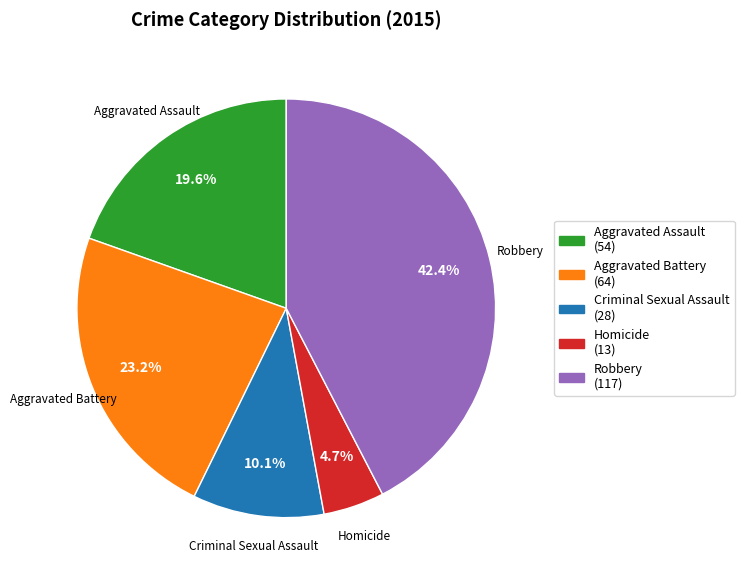

Which has a higher value, Aggravated Assault (54) or Criminal Sexual Assault (28)?

Aggravated Assault (54)